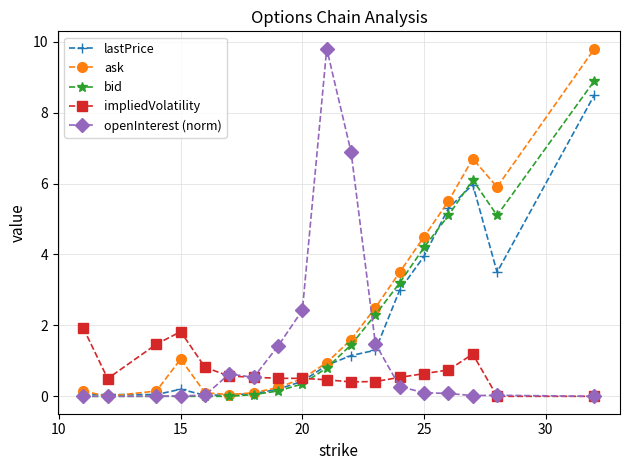

How many values in the ask series exceed 1?

9